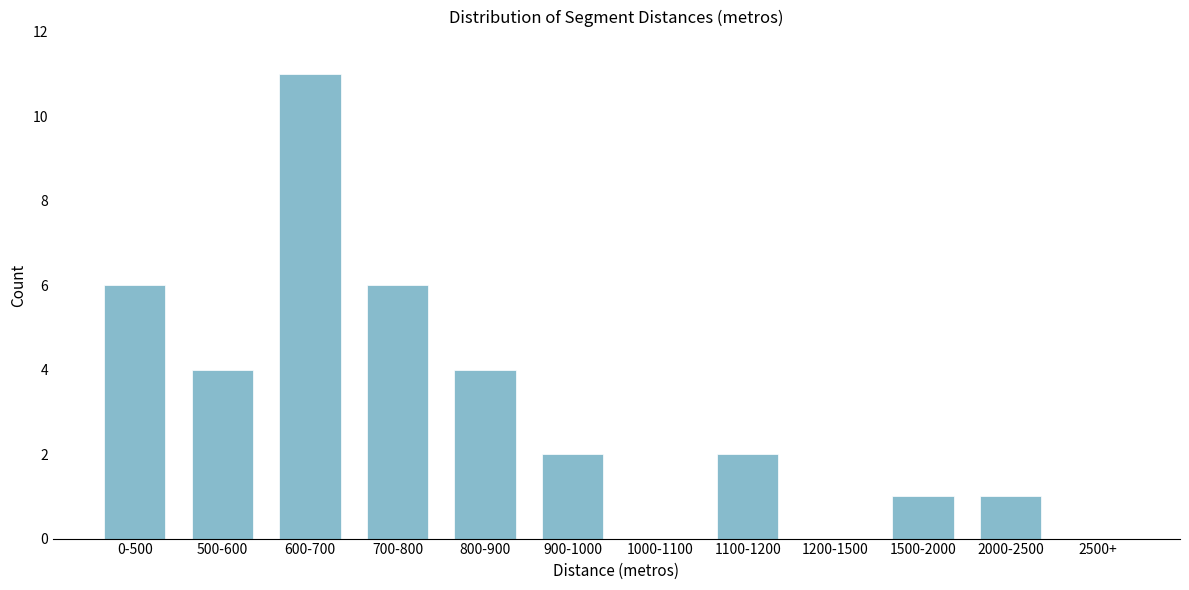

Reading left to right, list all the values displayed in this chart.

0-500=6	500-600=4	600-700=11	700-800=6	800-900=4	900-1000=2	1000-1100=0	1100-1200=2	1200-1500=0	1500-2000=1	2000-2500=1	2500+=0